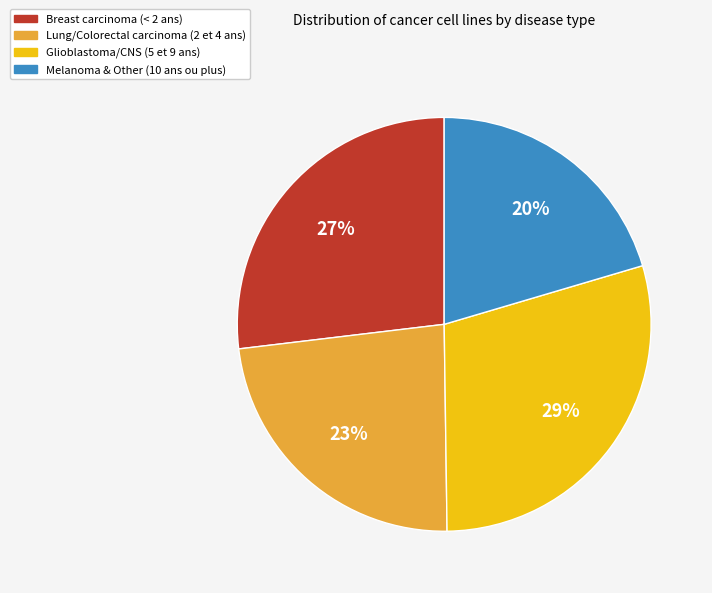

Is there a majority slice in this chart?

No